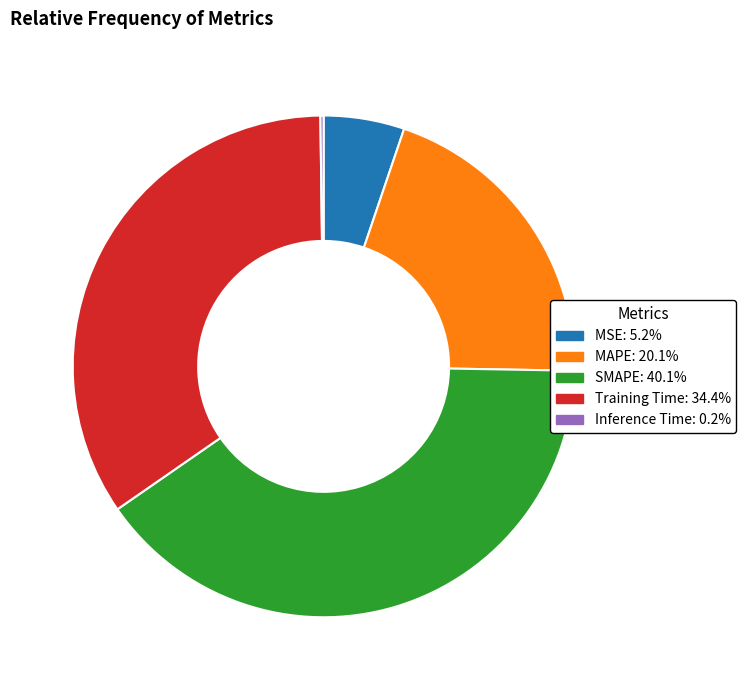

Is there a majority slice in this chart?

No